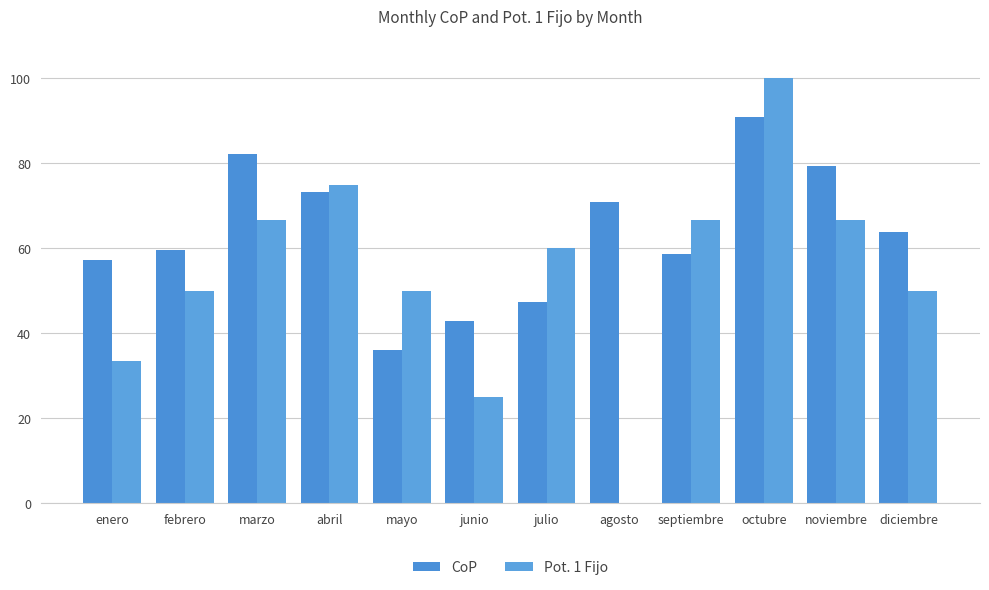

Between junio and agosto, which series saw the biggest shift?

CoP